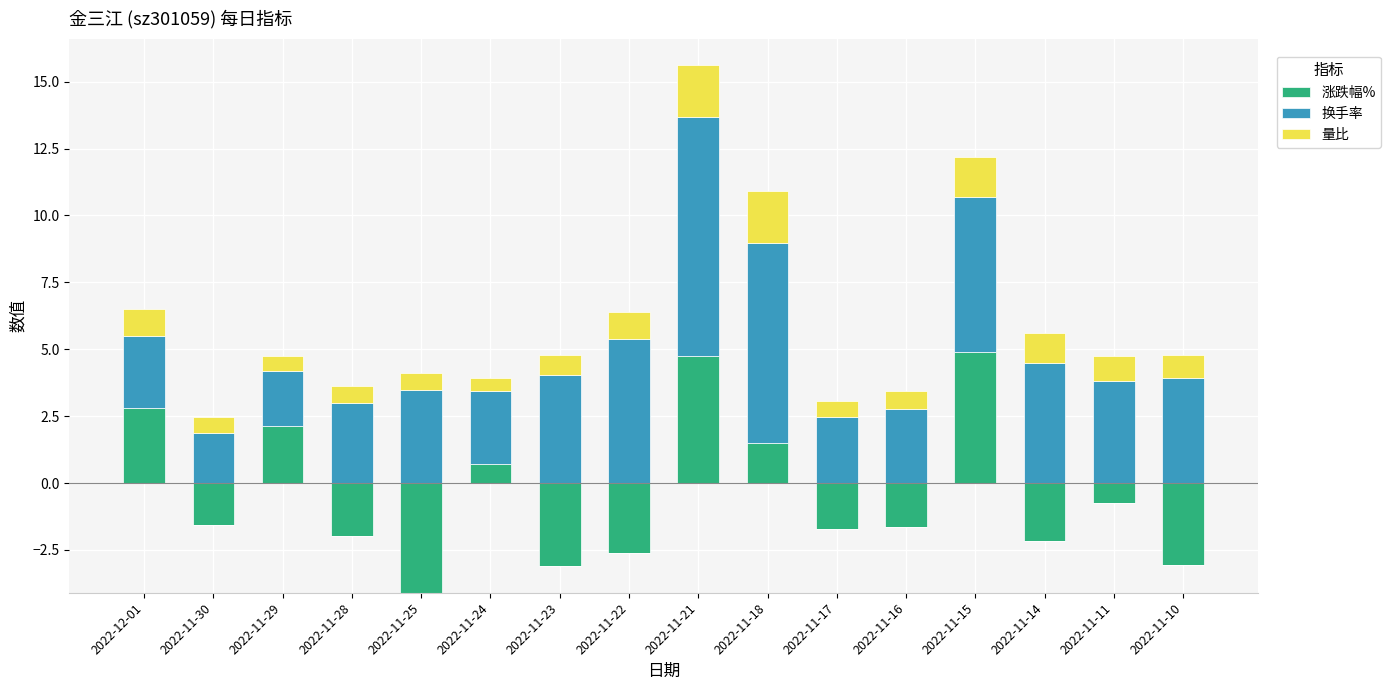

What is the value of the 涨跌幅% bar at the 6th from the left?

0.7